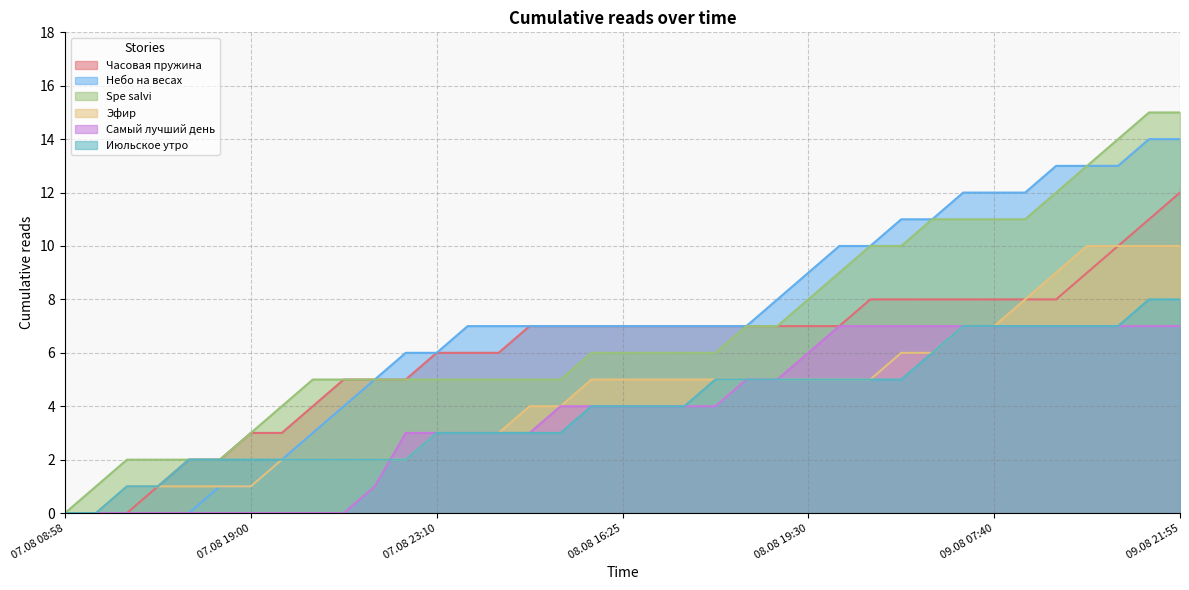

How many data points in Небо на весах are less than 7?

13